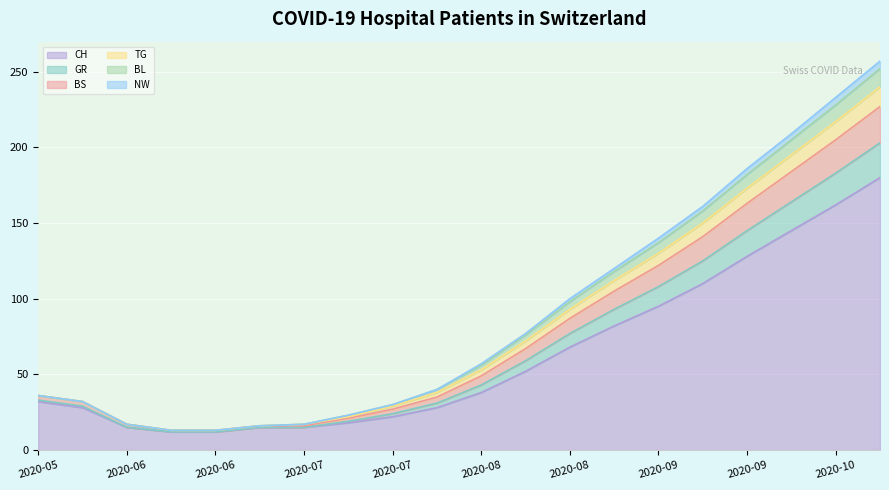

At how many categories does at least one series exceed 251?

1